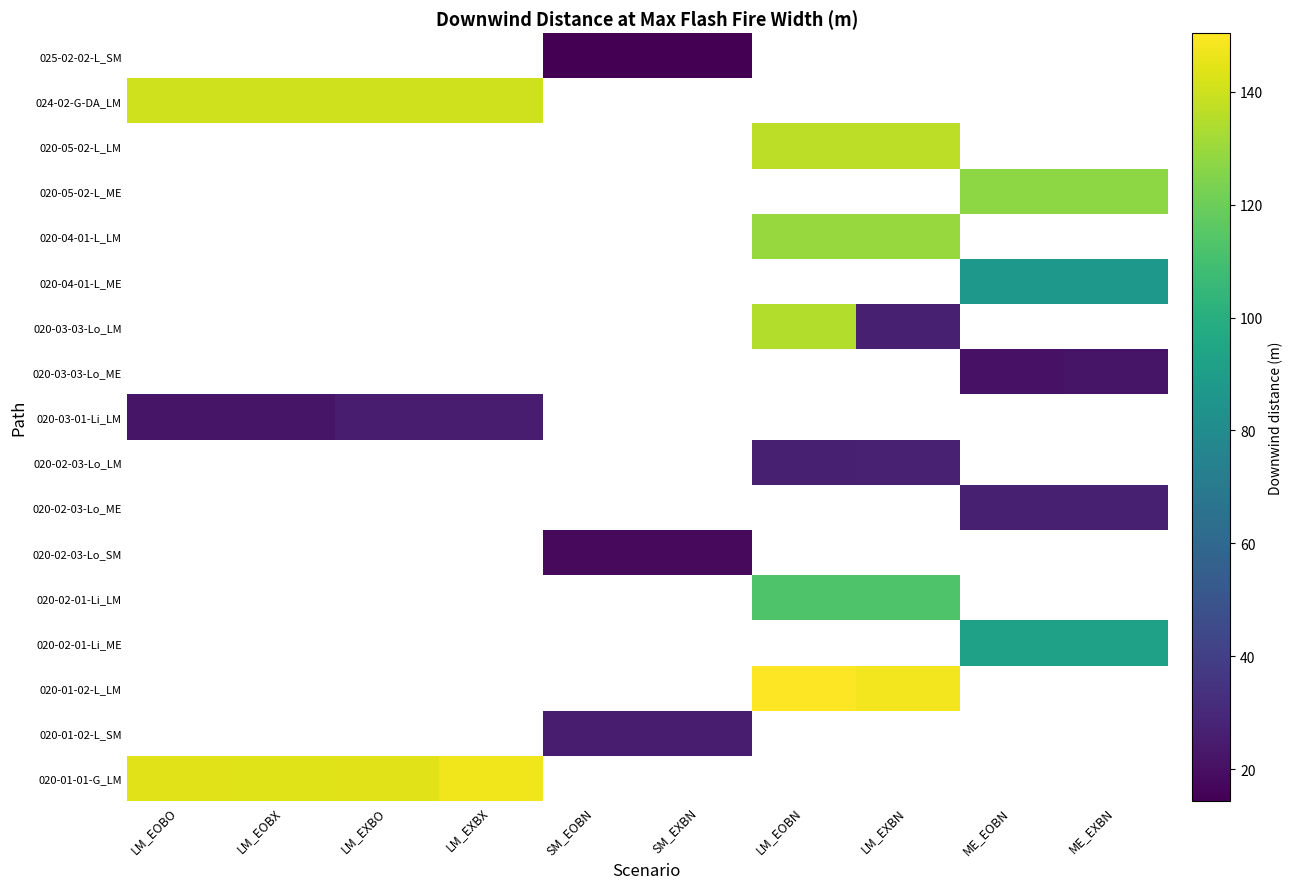

Count the number of categories in the chart.

10